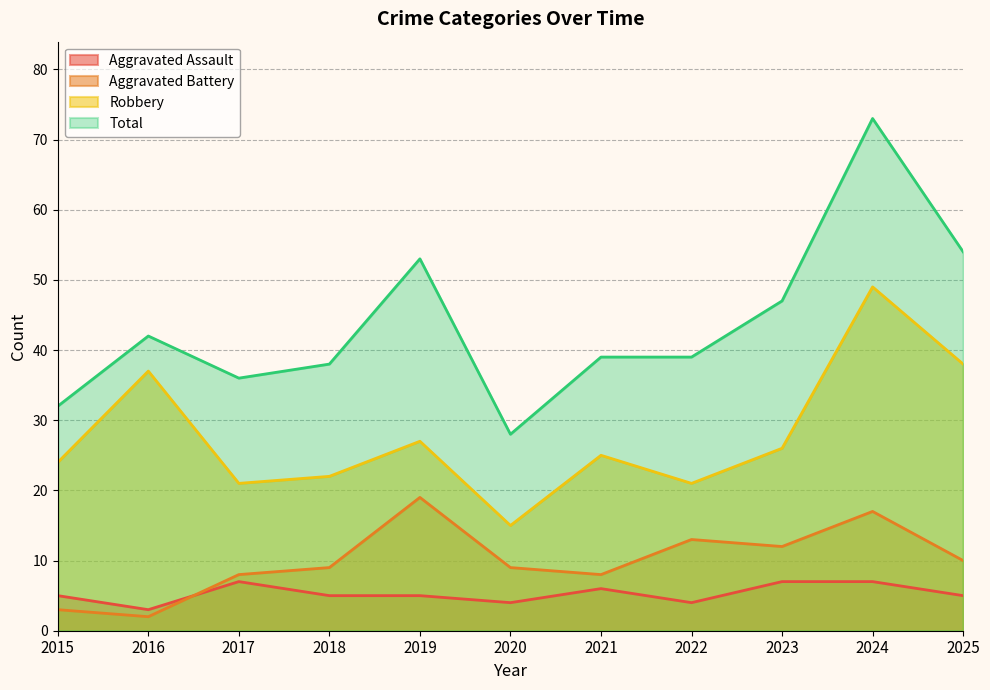

What is the sum of the Aggravated Assault values at 2023 and 2022?

11